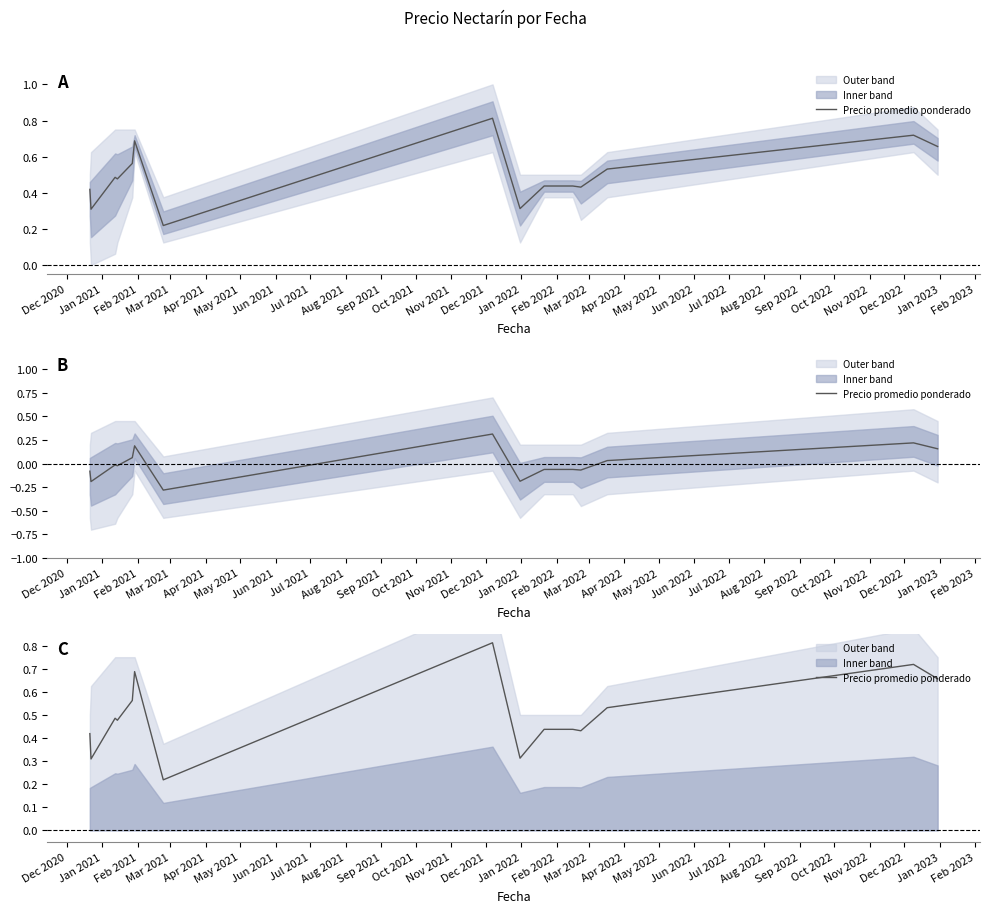

How many distinct data groups are displayed?

1